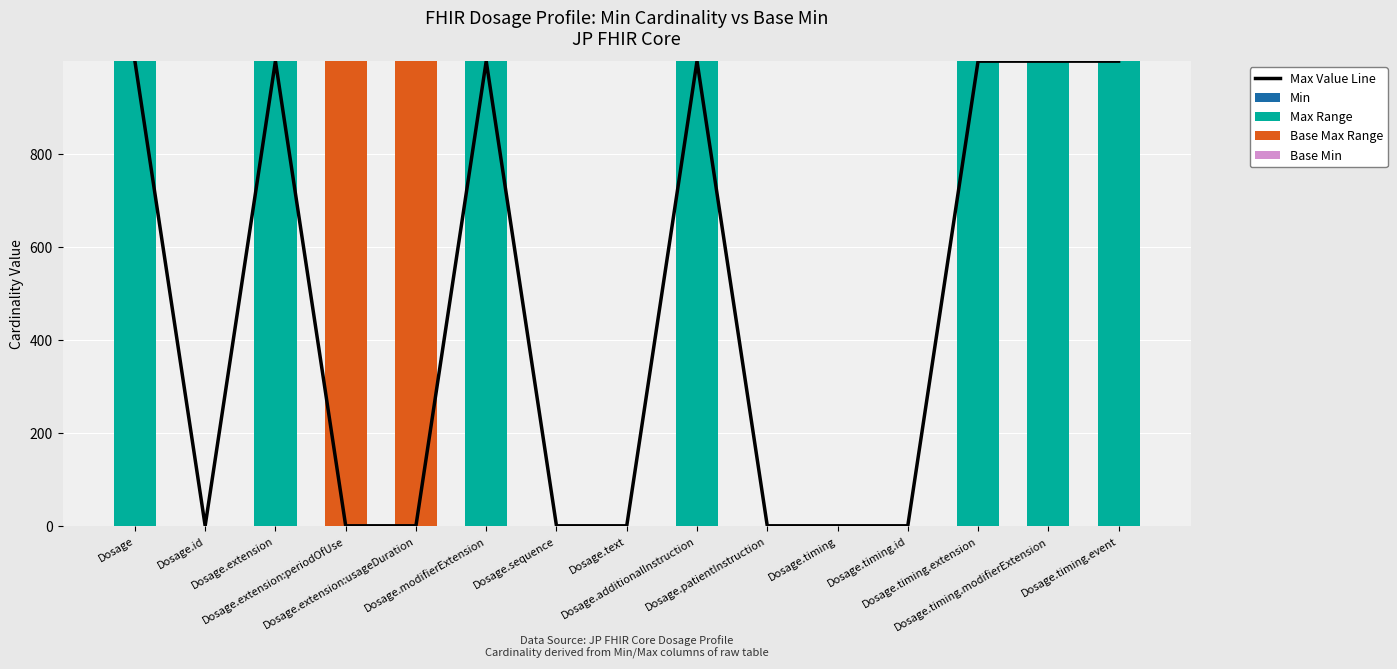

Reading right to left, transcribe all the data shown in this chart.

Max Value Line: Dosage.timing.event=999	Dosage.timing.modifierExtension=999	Dosage.timing.extension=999	Dosage.timing.id=1	Dosage.timing=1	Dosage.patientInstruction=1	Dosage.additionalInstruction=999	Dosage.text=1	Dosage.sequence=1	Dosage.modifierExtension=999	Dosage.extension:usageDuration=1	Dosage.extension:periodOfUse=1	Dosage.extension=999	Dosage.id=1	Dosage=999
Min: Dosage.timing.event=0	Dosage.timing.modifierExtension=0	Dosage.timing.extension=0	Dosage.timing.id=0	Dosage.timing=0	Dosage.patientInstruction=0	Dosage.additionalInstruction=0	Dosage.text=0	Dosage.sequence=0	Dosage.modifierExtension=0	Dosage.extension:usageDuration=0	Dosage.extension:periodOfUse=0	Dosage.extension=0	Dosage.id=0	Dosage=0
Max Range: Dosage.timing.event=999	Dosage.timing.modifierExtension=999	Dosage.timing.extension=999	Dosage.timing.id=1	Dosage.timing=1	Dosage.patientInstruction=1	Dosage.additionalInstruction=999	Dosage.text=1	Dosage.sequence=1	Dosage.modifierExtension=999	Dosage.extension:usageDuration=1	Dosage.extension:periodOfUse=1	Dosage.extension=999	Dosage.id=1	Dosage=999
Base Max Range: Dosage.timing.event=0	Dosage.timing.modifierExtension=0	Dosage.timing.extension=0	Dosage.timing.id=0	Dosage.timing=0	Dosage.patientInstruction=0	Dosage.additionalInstruction=0	Dosage.text=0	Dosage.sequence=0	Dosage.modifierExtension=0	Dosage.extension:usageDuration=998	Dosage.extension:periodOfUse=998	Dosage.extension=0	Dosage.id=0	Dosage=0
Base Min: Dosage.timing.event=0	Dosage.timing.modifierExtension=0	Dosage.timing.extension=0	Dosage.timing.id=0	Dosage.timing=0	Dosage.patientInstruction=0	Dosage.additionalInstruction=0	Dosage.text=0	Dosage.sequence=0	Dosage.modifierExtension=0	Dosage.extension:usageDuration=0	Dosage.extension:periodOfUse=0	Dosage.extension=0	Dosage.id=0	Dosage=0